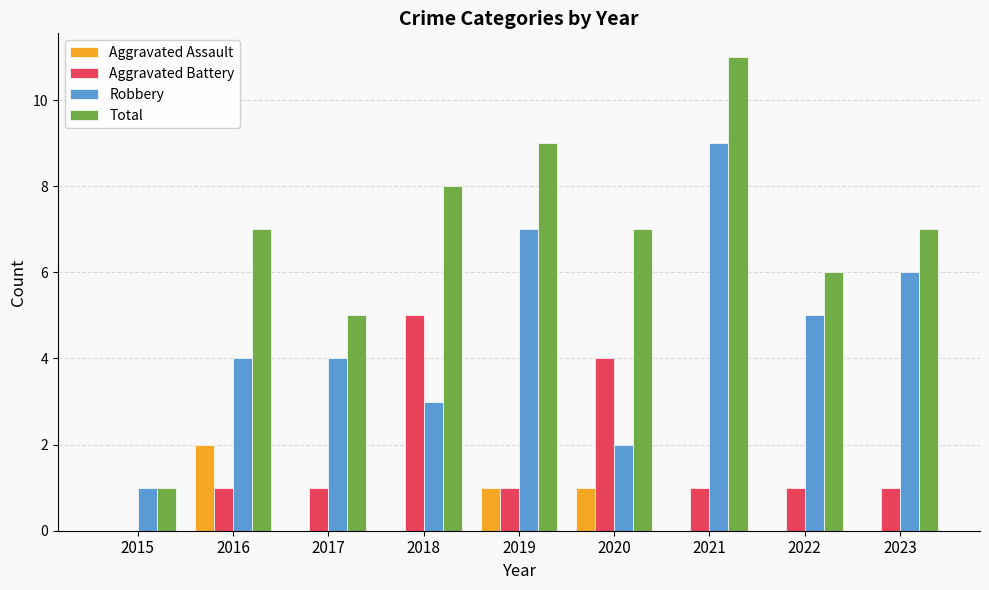

Reading left to right, transcribe all the data shown in this chart.

Aggravated Assault: 2015=0	2016=2	2017=0	2018=0	2019=1	2020=1	2021=0	2022=0	2023=0
Aggravated Battery: 2015=0	2016=1	2017=1	2018=5	2019=1	2020=4	2021=1	2022=1	2023=1
Robbery: 2015=1	2016=4	2017=4	2018=3	2019=7	2020=2	2021=9	2022=5	2023=6
Total: 2015=1	2016=7	2017=5	2018=8	2019=9	2020=7	2021=11	2022=6	2023=7